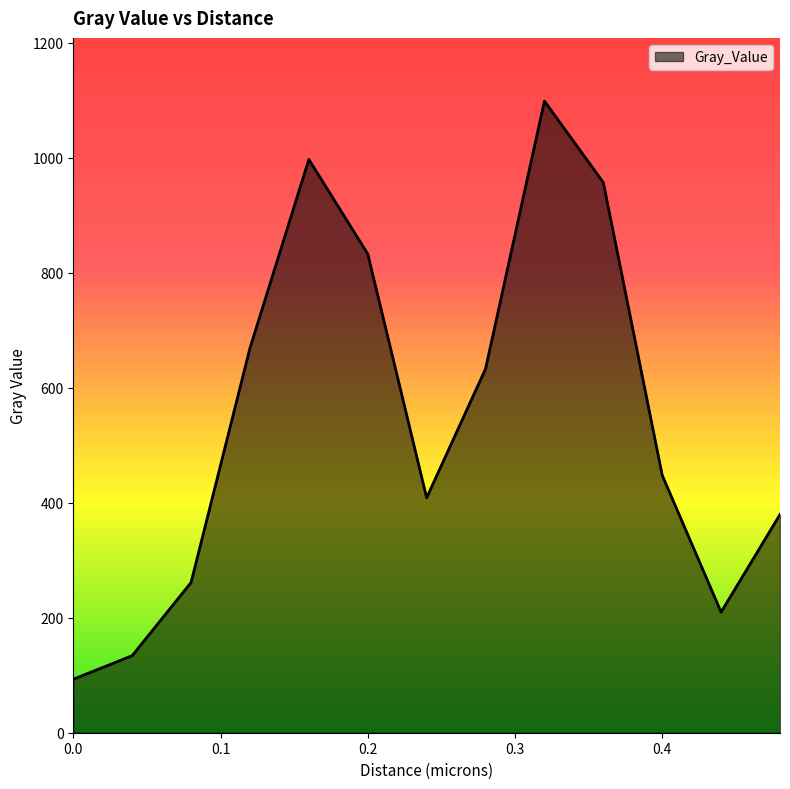

True or false: the data has more than 0 interior local peaks.

True